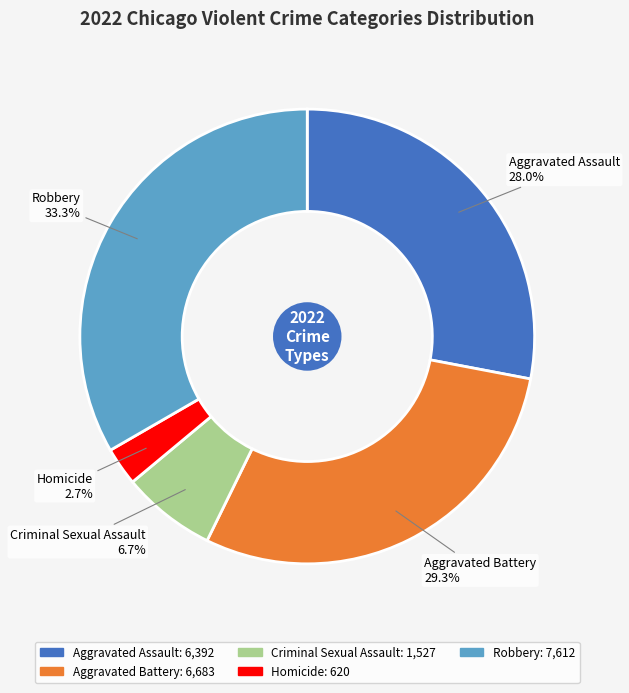

To the nearest percent, what is the average slice percentage?

20%